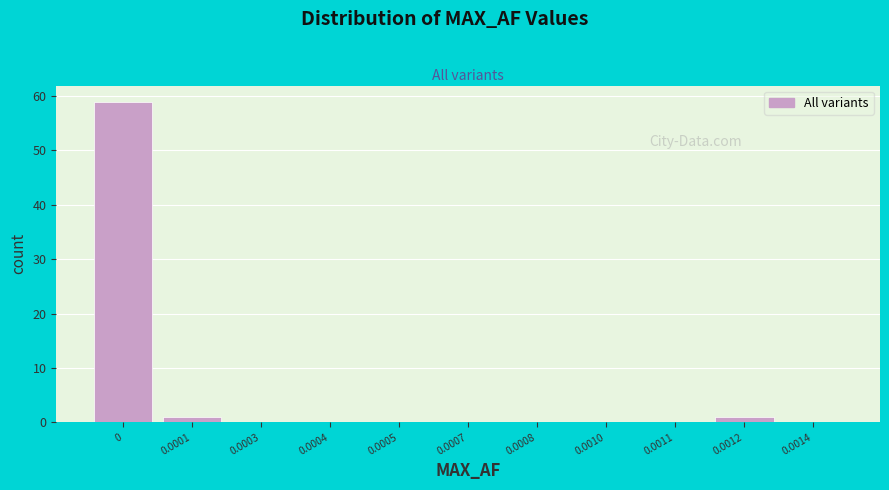

Reading left to right, what are all the values shown in this chart?

0=59	0.0001=1	0.0003=0	0.0004=0	0.0005=0	0.0007=0	0.0008=0	0.0010=0	0.0011=0	0.0012=1	0.0014=0